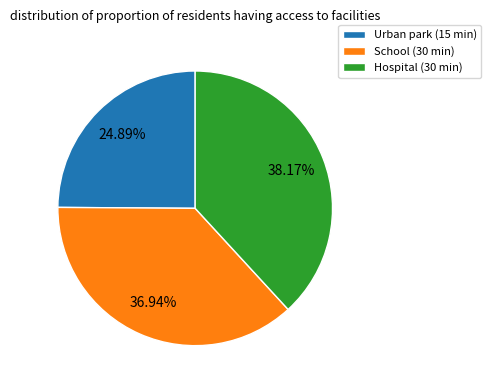

Which category has the smallest portion of the pie?

Urban park (15 min)